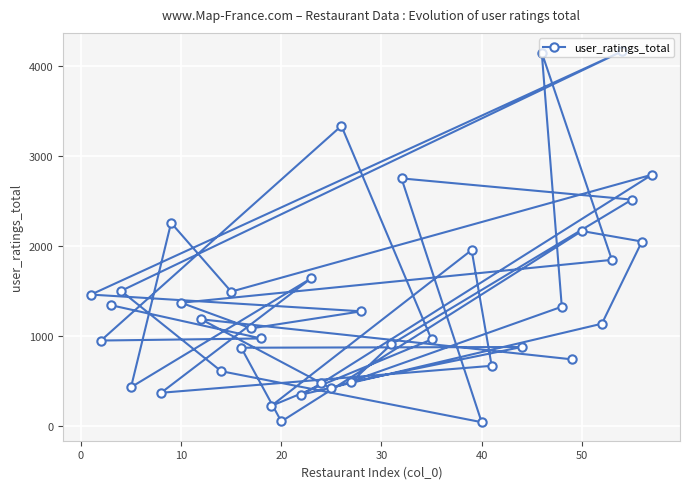

What is the difference between the second highest and minimum values?

4110